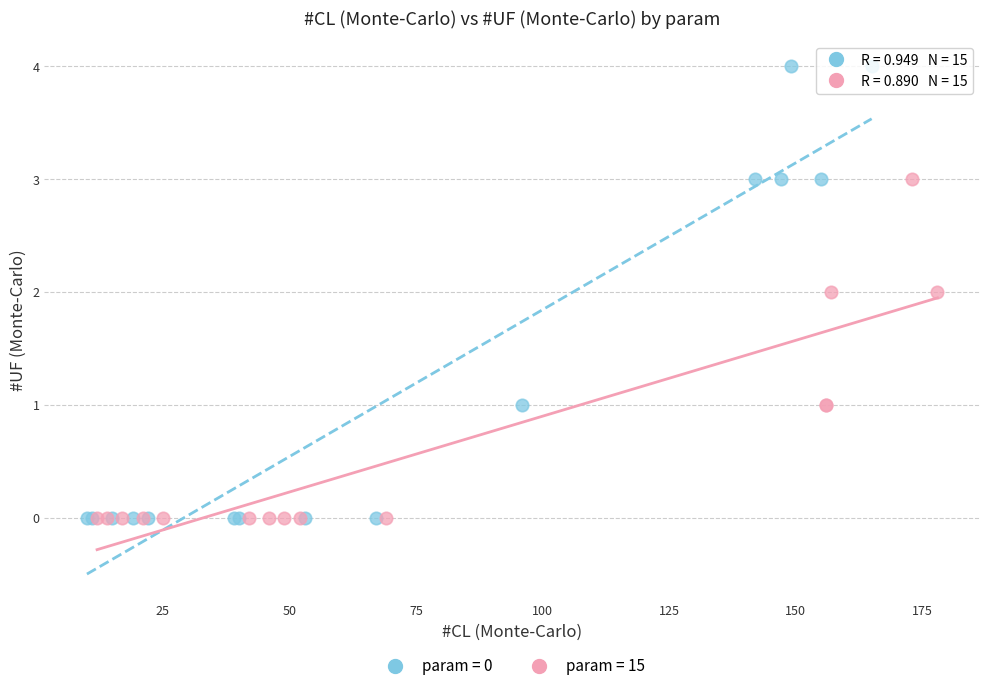

Which series has the largest Y range (max minus min)?

param = 0